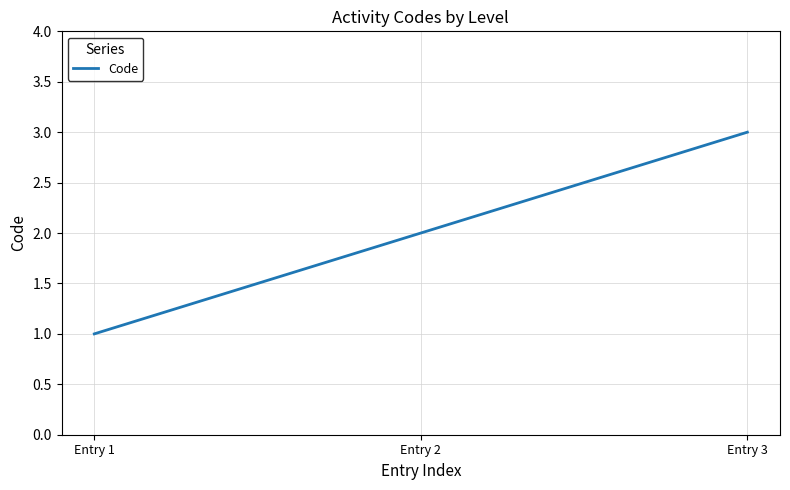

At which label is the value closest to 2?

Entry 2